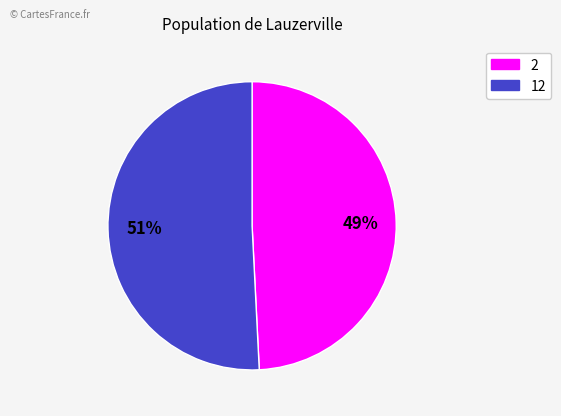

To the nearest percent, what is the difference between the largest and smallest slice percentages?

2%